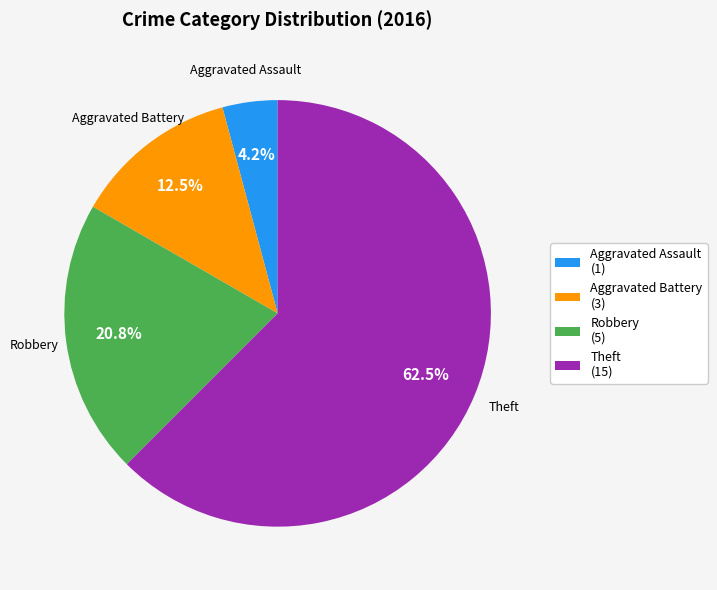

To the nearest percent, what is the difference between the Robbery and Theft slice percentages?

42%